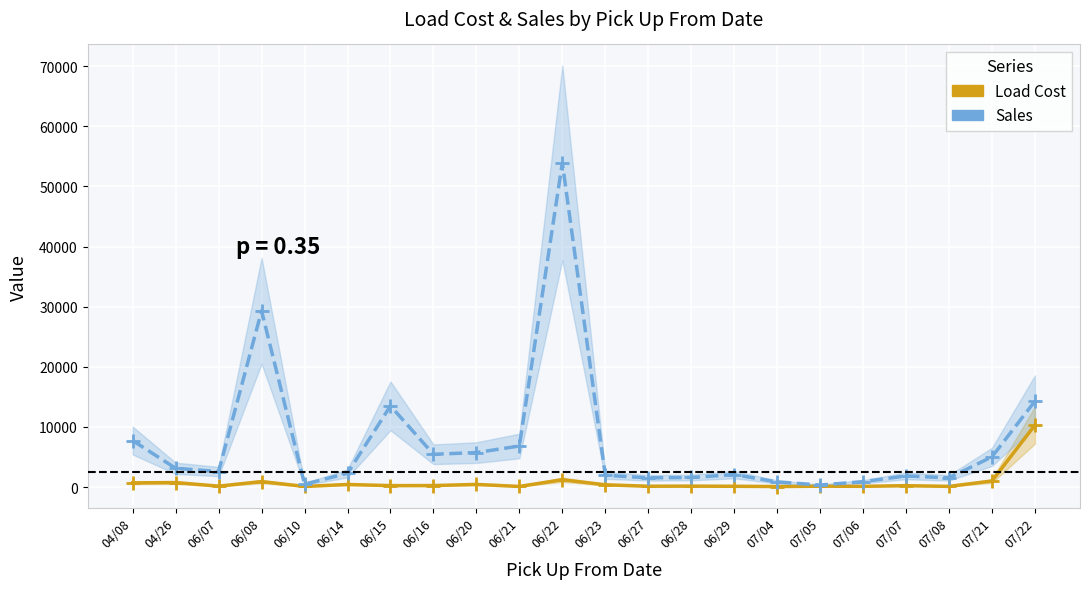

Between 06/08 and 06/20, which series saw the biggest shift?

Sales